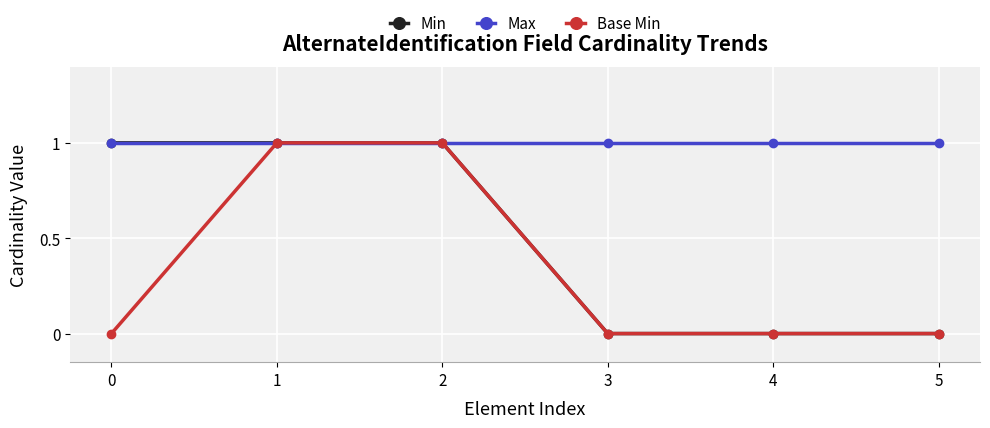

Which series has the largest total across all categories?

Max